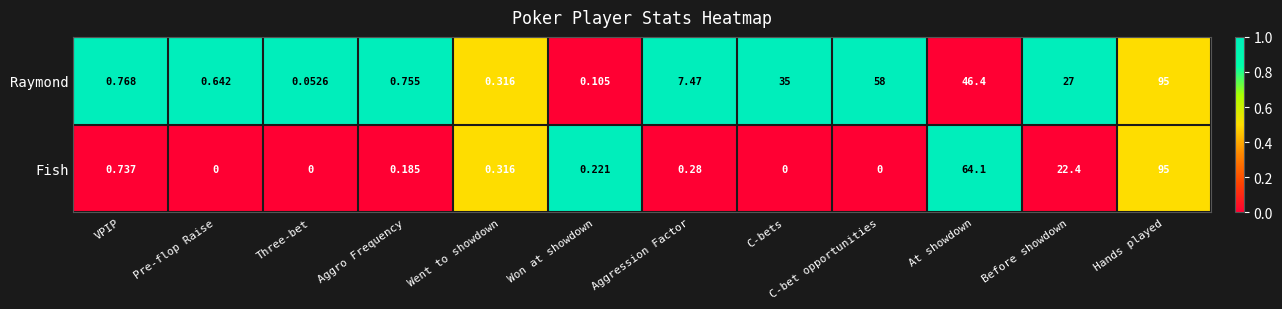

Where does the Raymond series first go above 7?

Aggression Factor